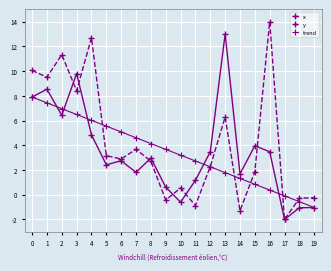

What is the value of the x point at the 17th from the left?

3.5